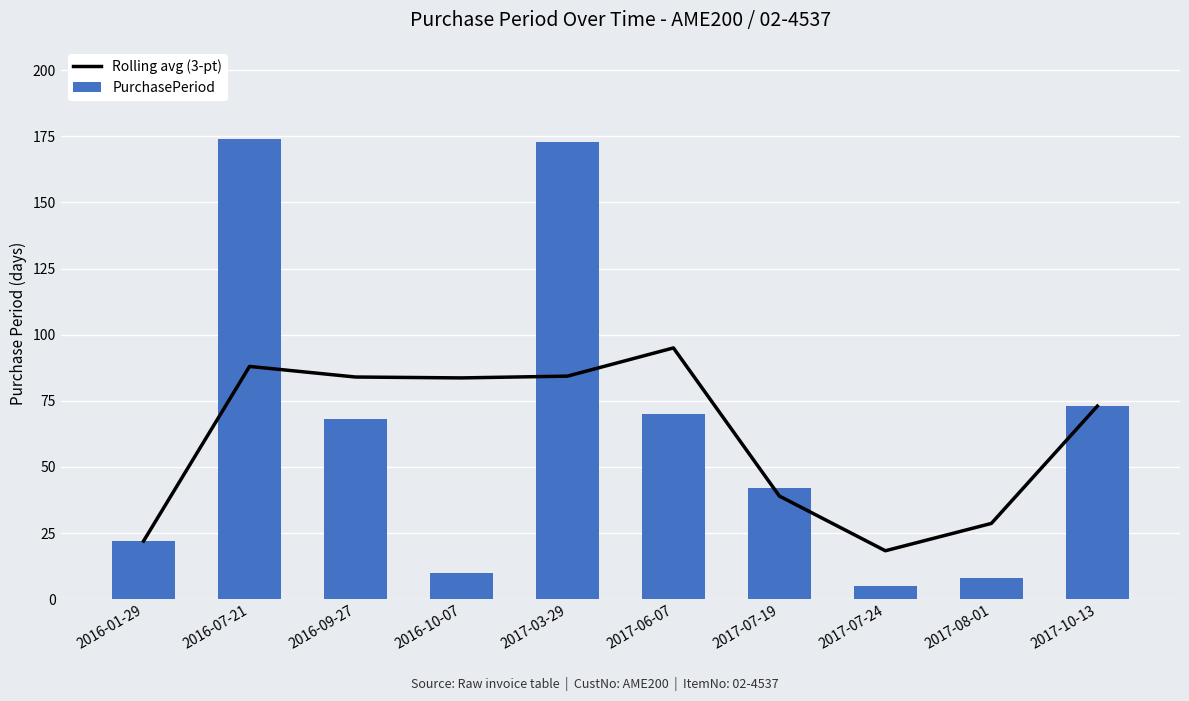

At which label does PurchasePeriod reach its minimum?

2017-07-24